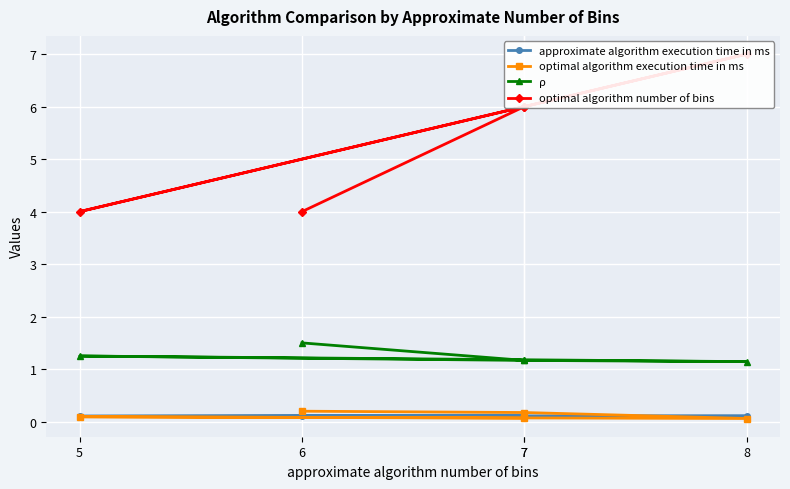

At which category is the sum across all series the highest?

8